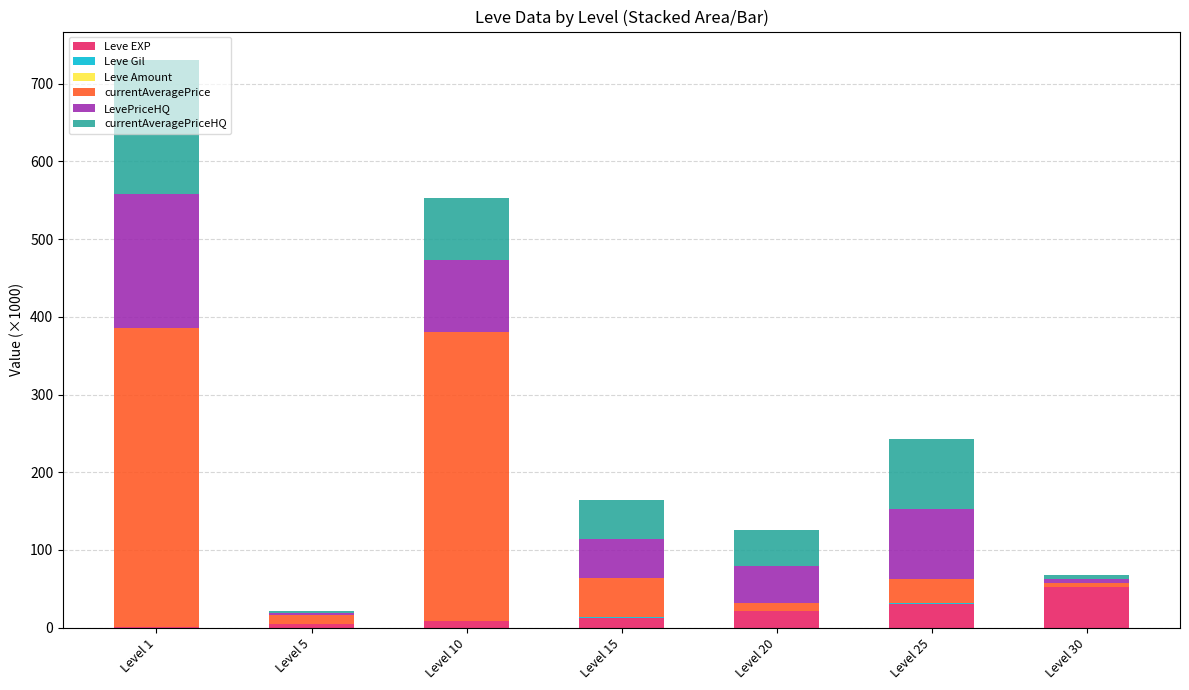

The Leve EXP series shows 54.8 at Level 25. True or false?

False